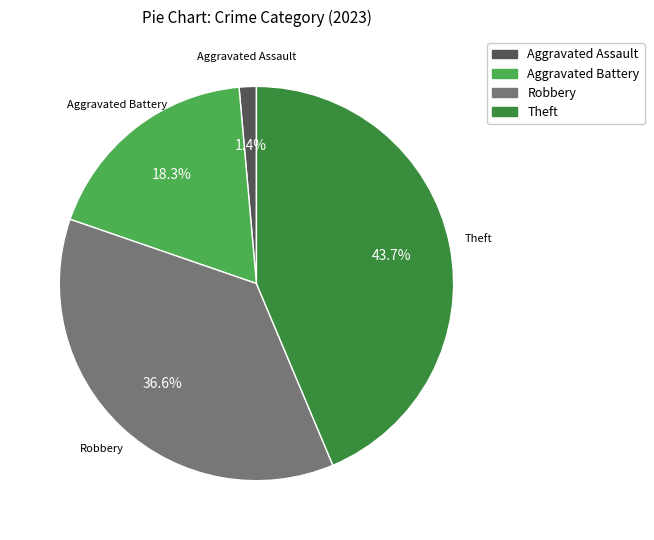

Rank the categories by value from lowest to highest.

Aggravated Assault, Aggravated Battery, Robbery, Theft